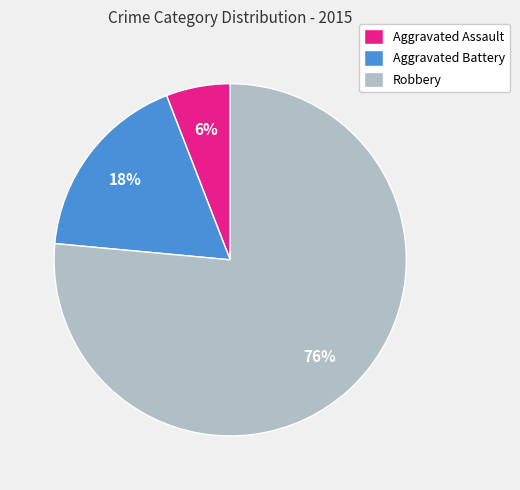

Is Robbery the majority of the pie?

Yes